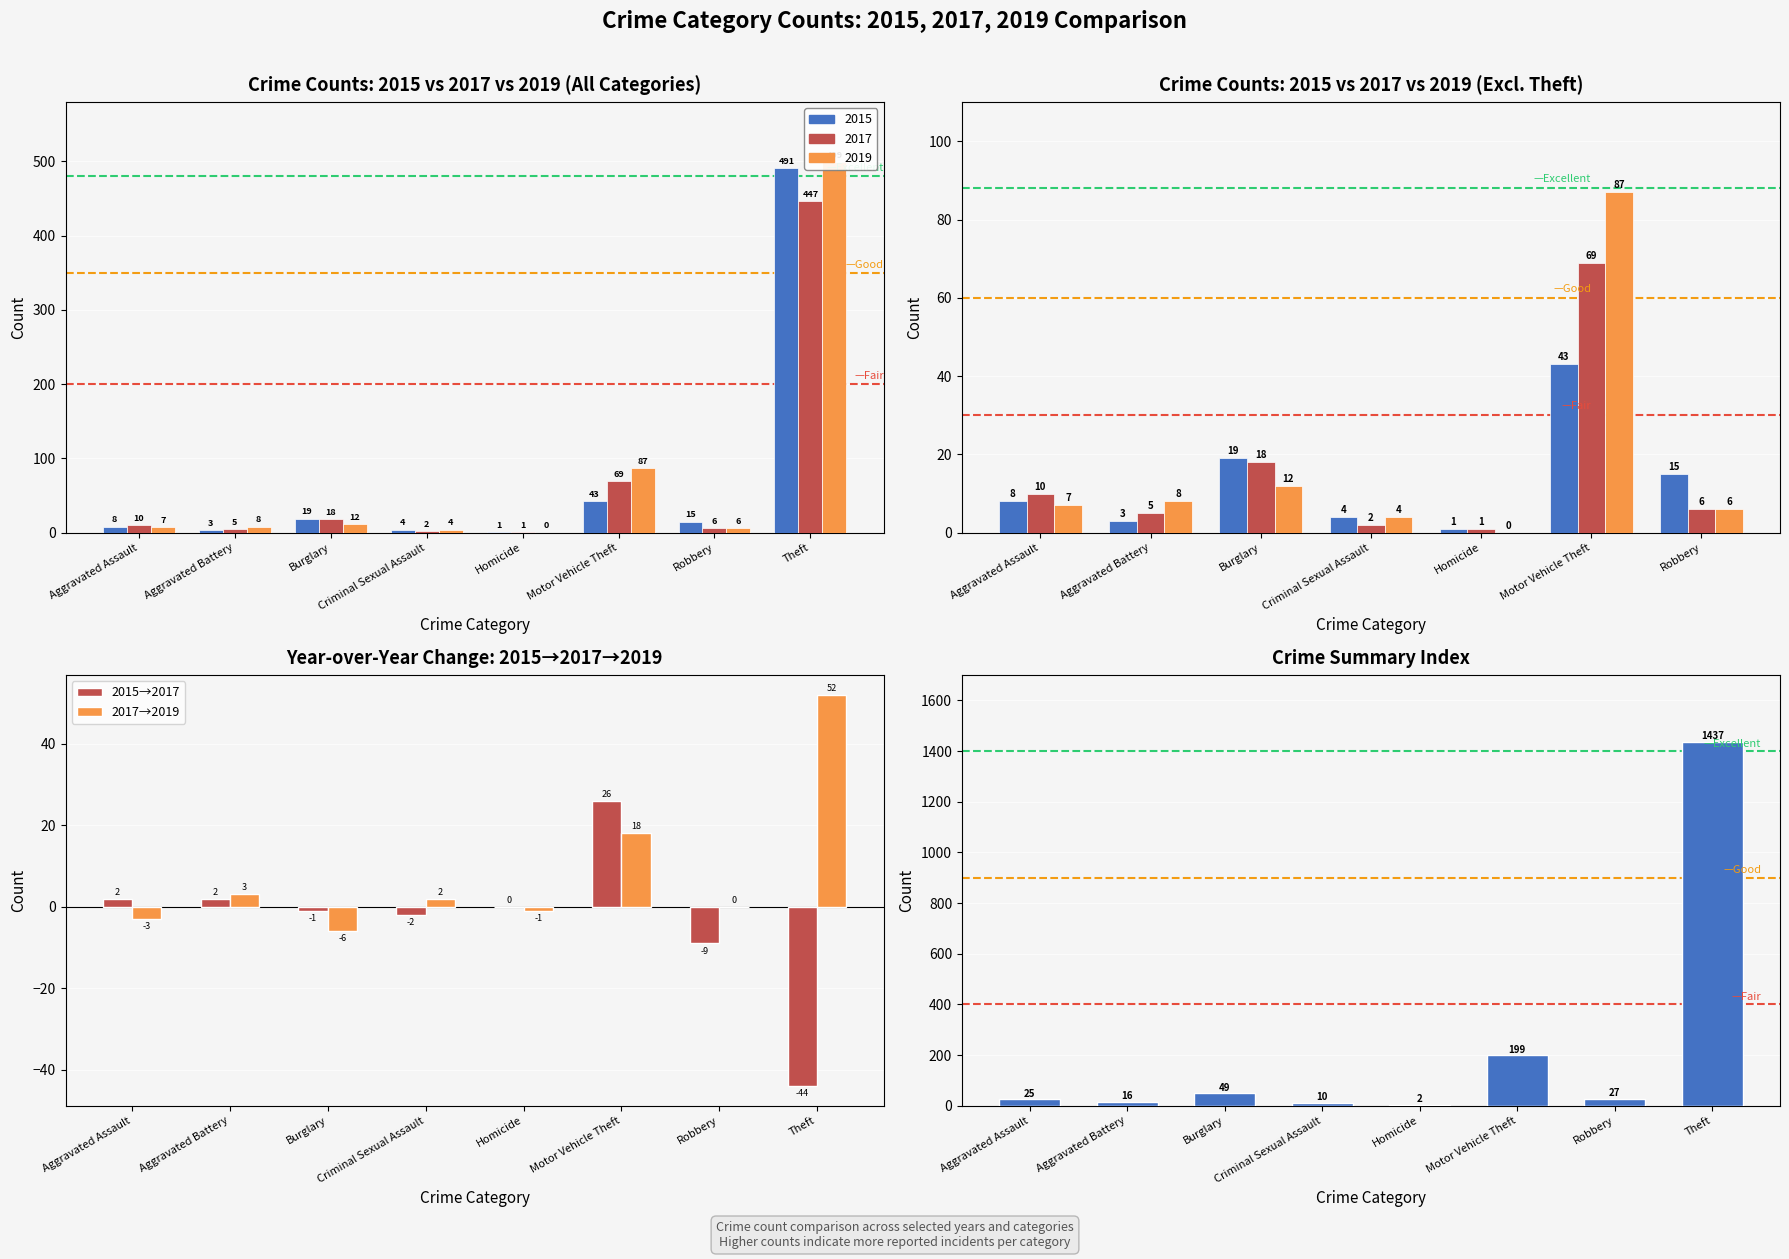

At Theft, list the series in order from largest to smallest.

Total 2015+2017+2019, 2017→2019, 2015→2017